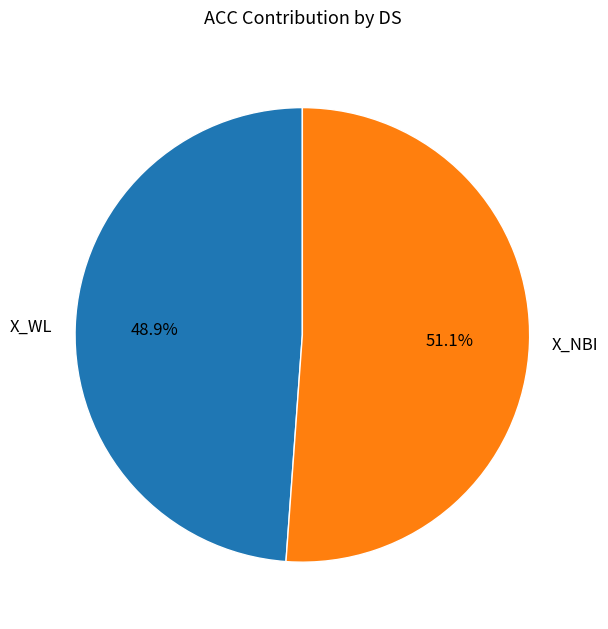

What is the smallest slice in the pie chart?

X_WL